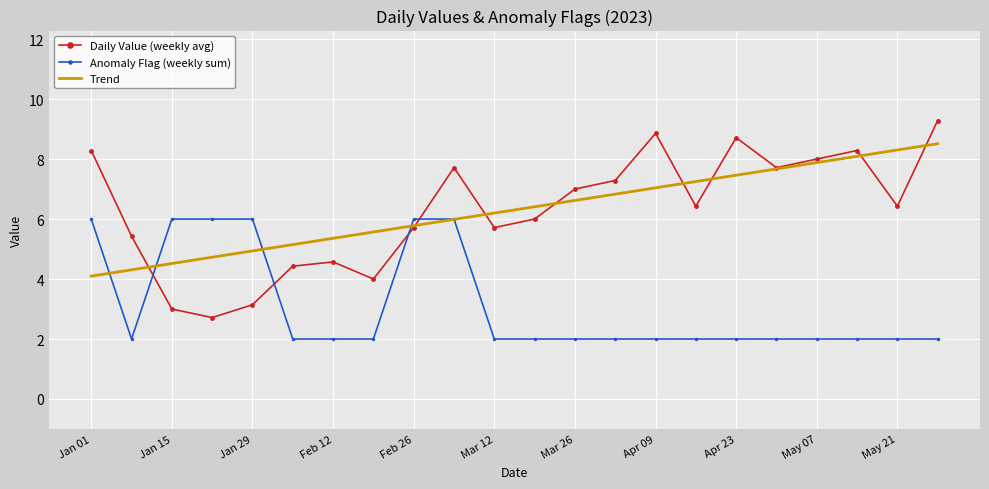

Which series has the widest spread of values?

Daily Value (weekly avg)